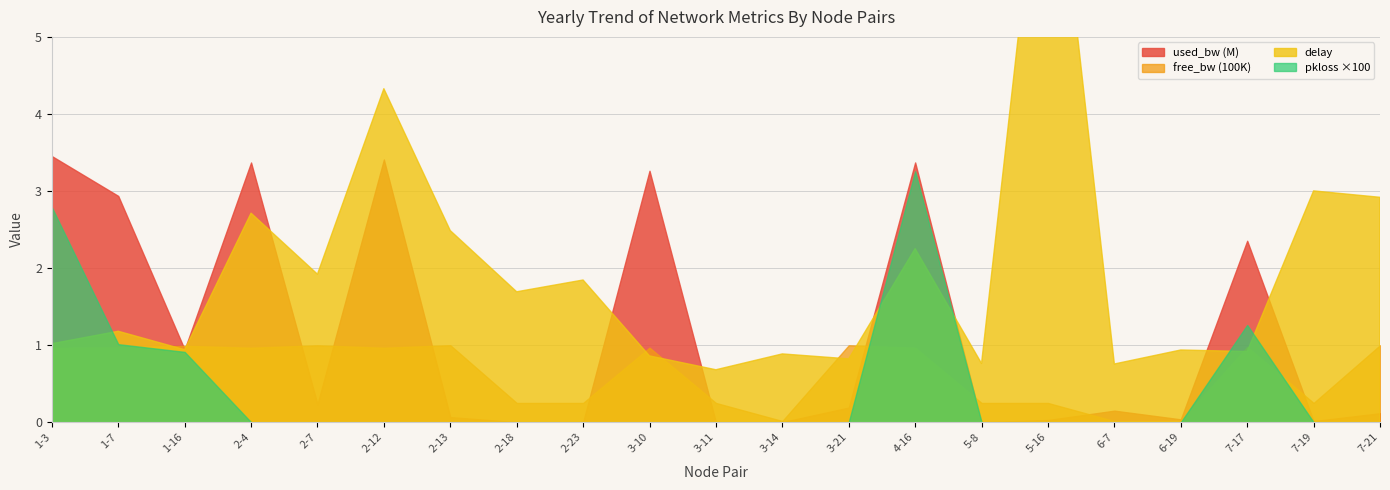

True or false: delay has more than 1 interior local peaks.

True